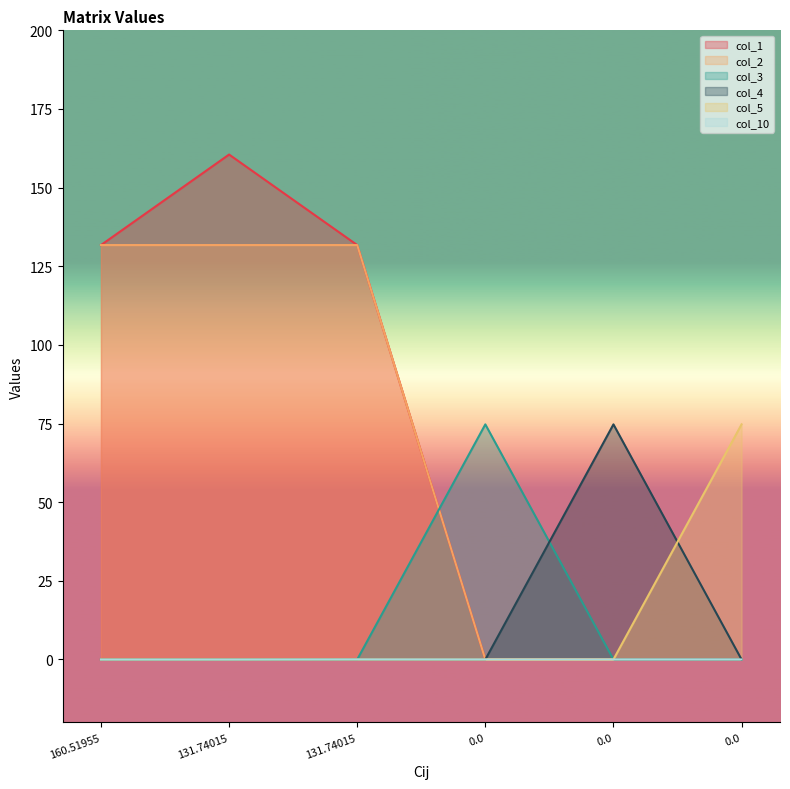

Reading left to right, extract all data points from this chart.

col_1: 160.51955=131.7	131.74015=160.5	131.74015=131.7	0.0=0.0	0.0=0.0	0.0=0.0
col_2: 160.51955=131.7	131.74015=131.7	131.74015=131.7	0.0=0.0	0.0=0.0	0.0=0.0
col_3: 160.51955=0.0	131.74015=0.0	131.74015=0.0	0.0=74.7	0.0=0.0	0.0=0.0
col_4: 160.51955=0.0	131.74015=0.0	131.74015=0.0	0.0=0.0	0.0=74.7	0.0=0.0
col_5: 160.51955=0.0	131.74015=0.0	131.74015=0.0	0.0=0.0	0.0=0.0	0.0=74.7
col_10: 160.51955=-0.0	131.74015=-0.0	131.74015=0.0	0.0=0.0	0.0=0.0	0.0=0.0